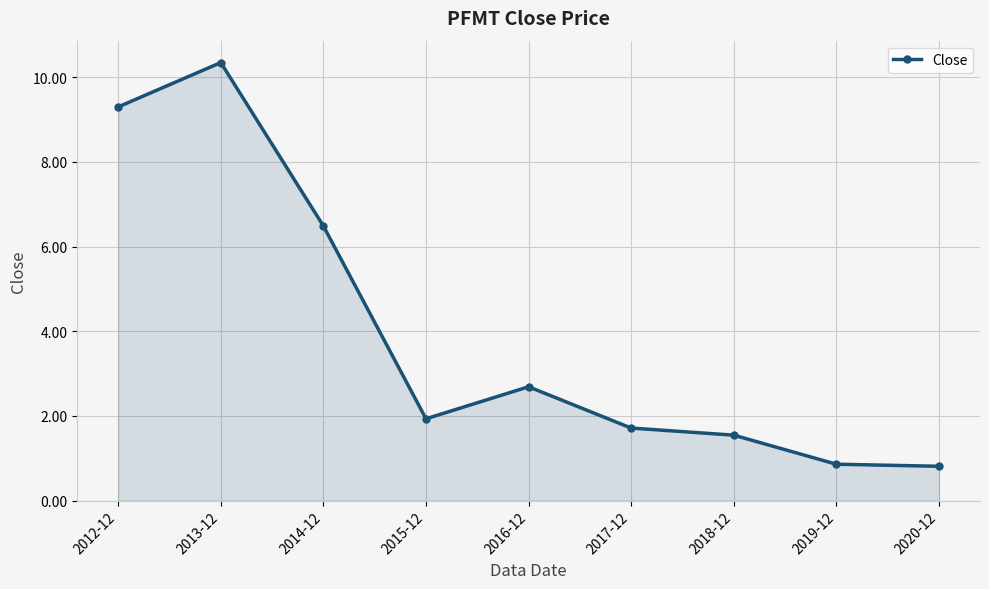

True or false: the data has more than 1 interior local peaks.

True